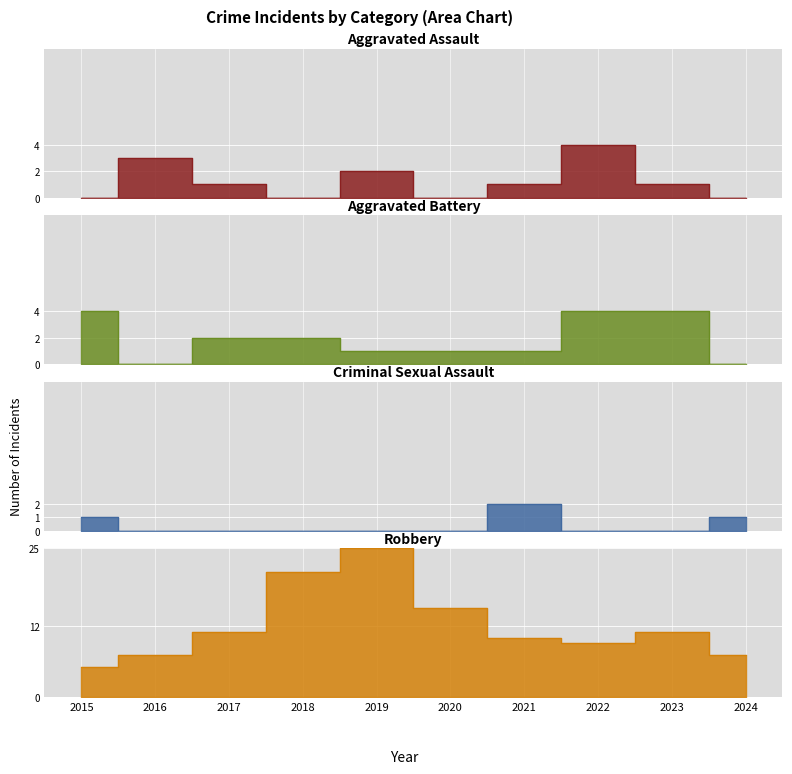

Which label corresponds to the largest value in the chart?

2019